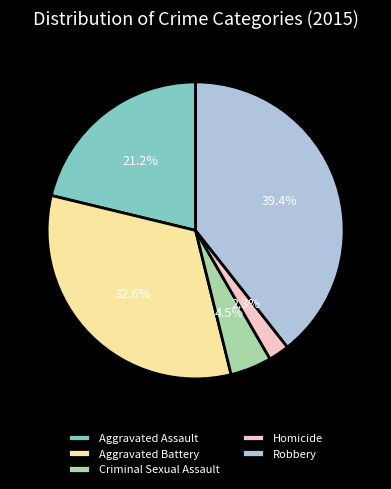

Does Aggravated Assault represent more than half of the total?

No